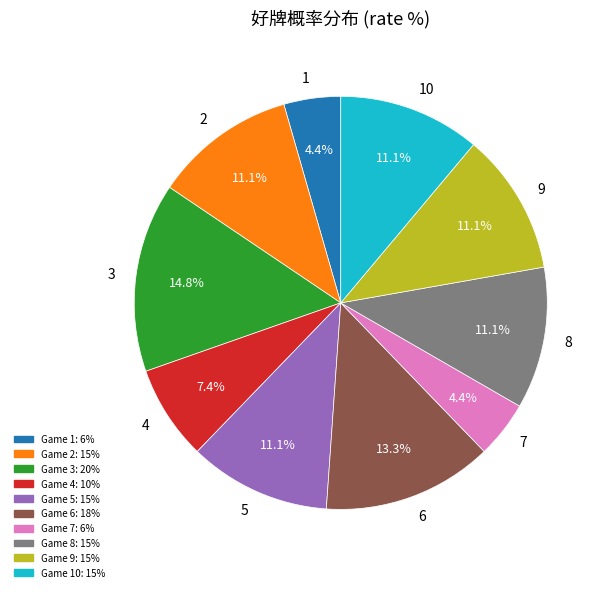

What percentage is the 7 slice, to the nearest percent?

4%